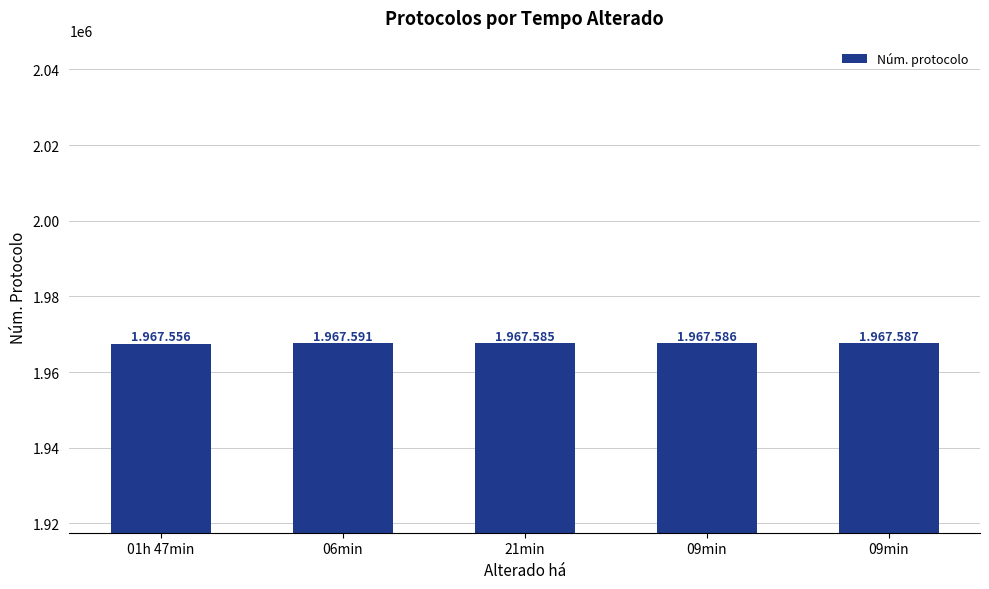

What is the label of the 1st bar from the left?

01h 47min